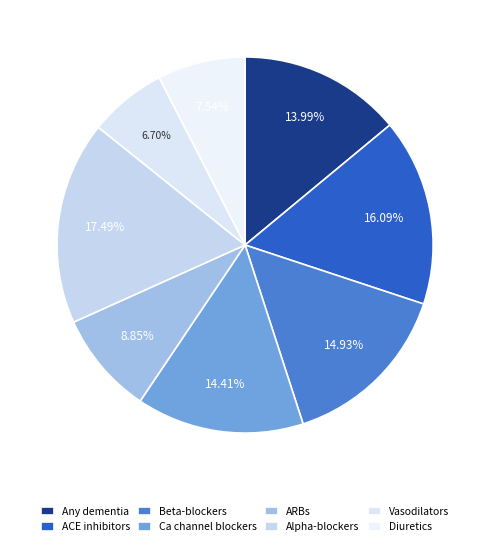

What is the largest slice in the pie chart?

Alpha-adrenoceptor blockers